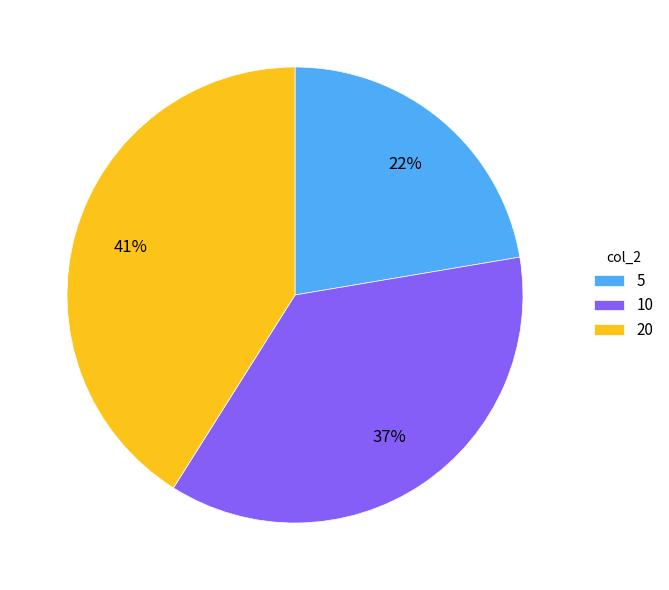

What is the largest slice in the pie chart?

20